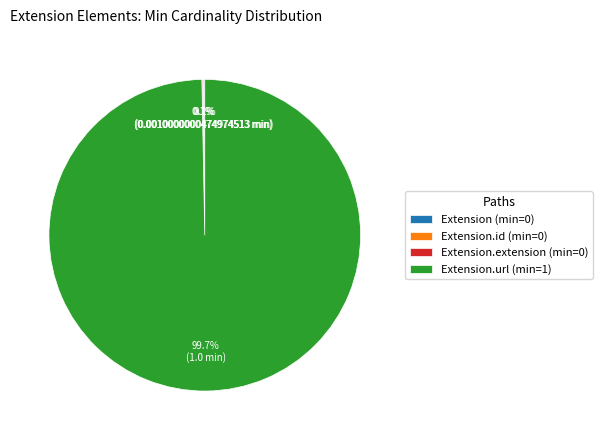

Is there a majority slice in this chart?

Yes